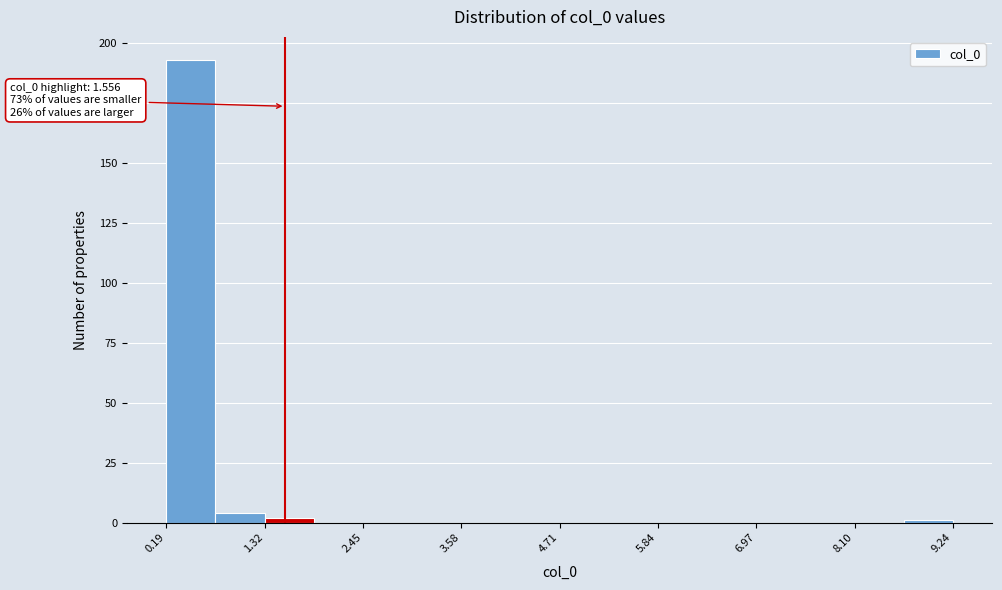

Read against the x-axis, roughly where is the centre of the tallest bar?

0.4